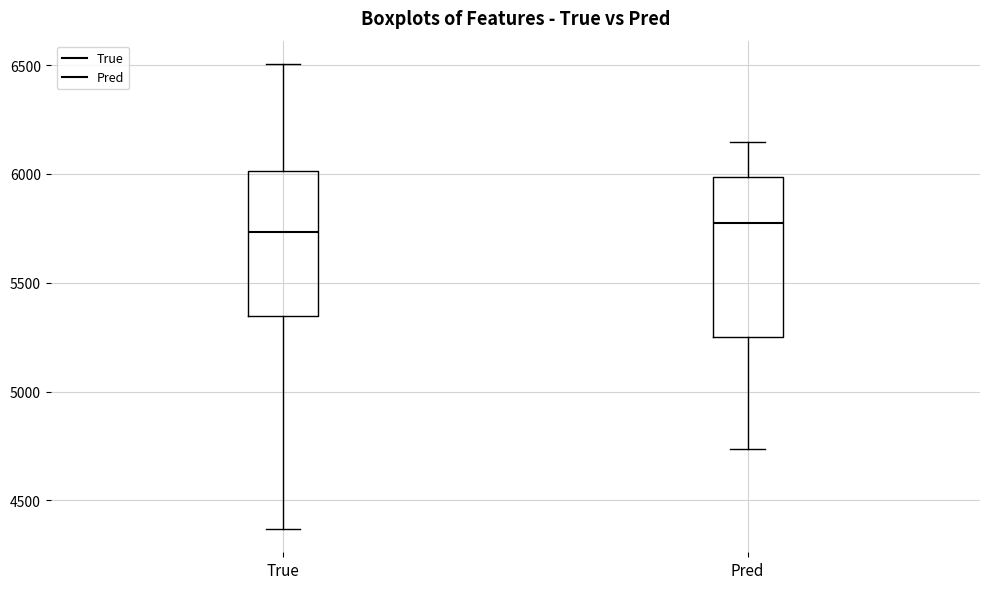

Reading left to right, transcribe this box plot: for each box, give where its median line is, the range the box spans, and where its two whiskers end, as read against the y-axis. The values are not printed on the chart, so give them approximately, as read against the axis.

True: median 5750, box 5350 to 6000, whiskers 4350 to 6500
Pred: median 5750, box 5250 to 6000, whiskers 4750 to 6150